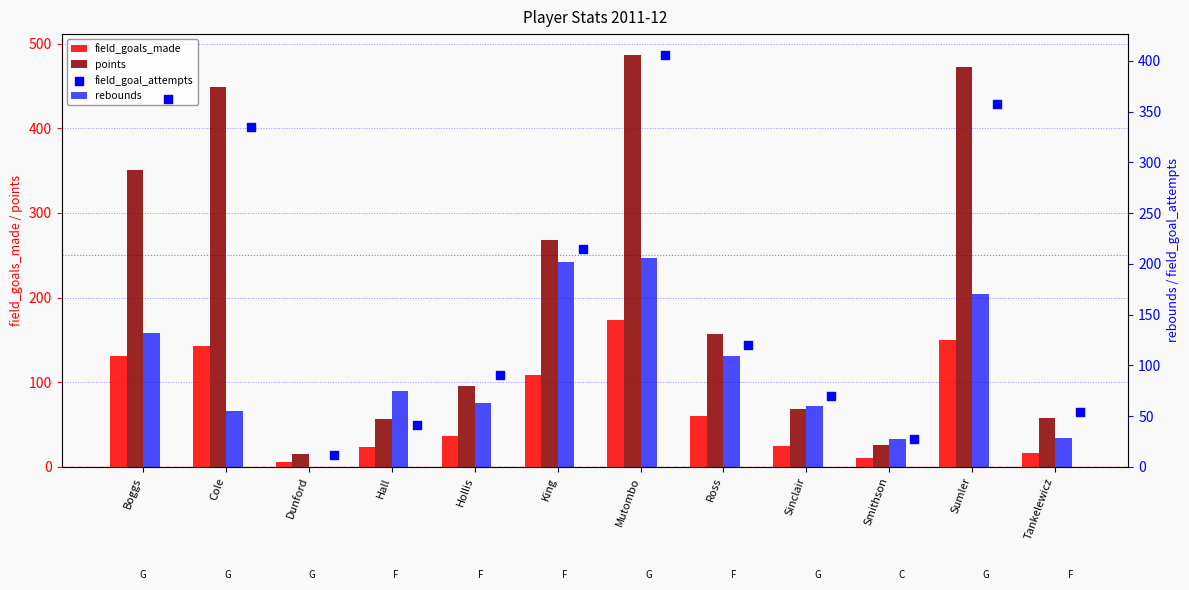

Which series has the largest total across all categories?

points